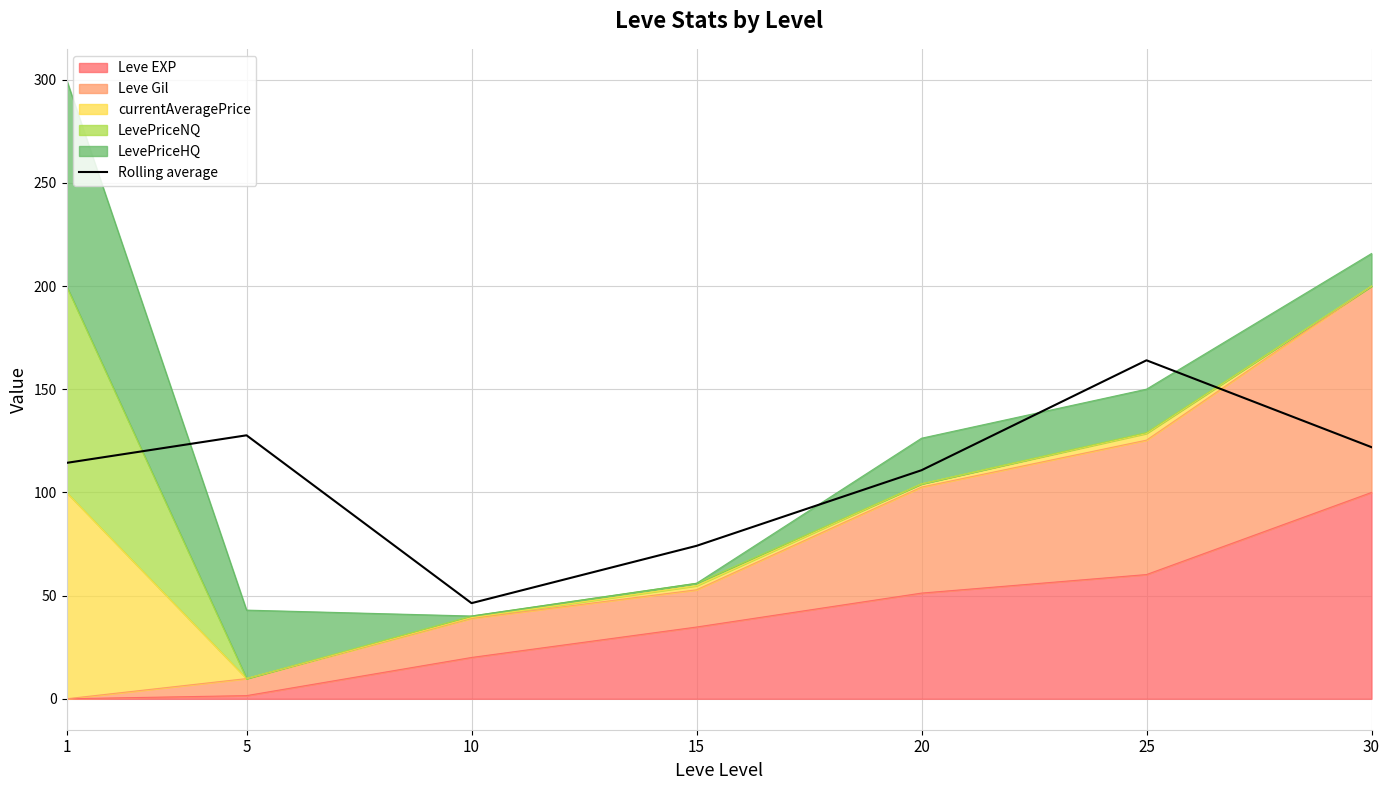

How many interior local valleys (lower than both neighbors) does the data have?

1